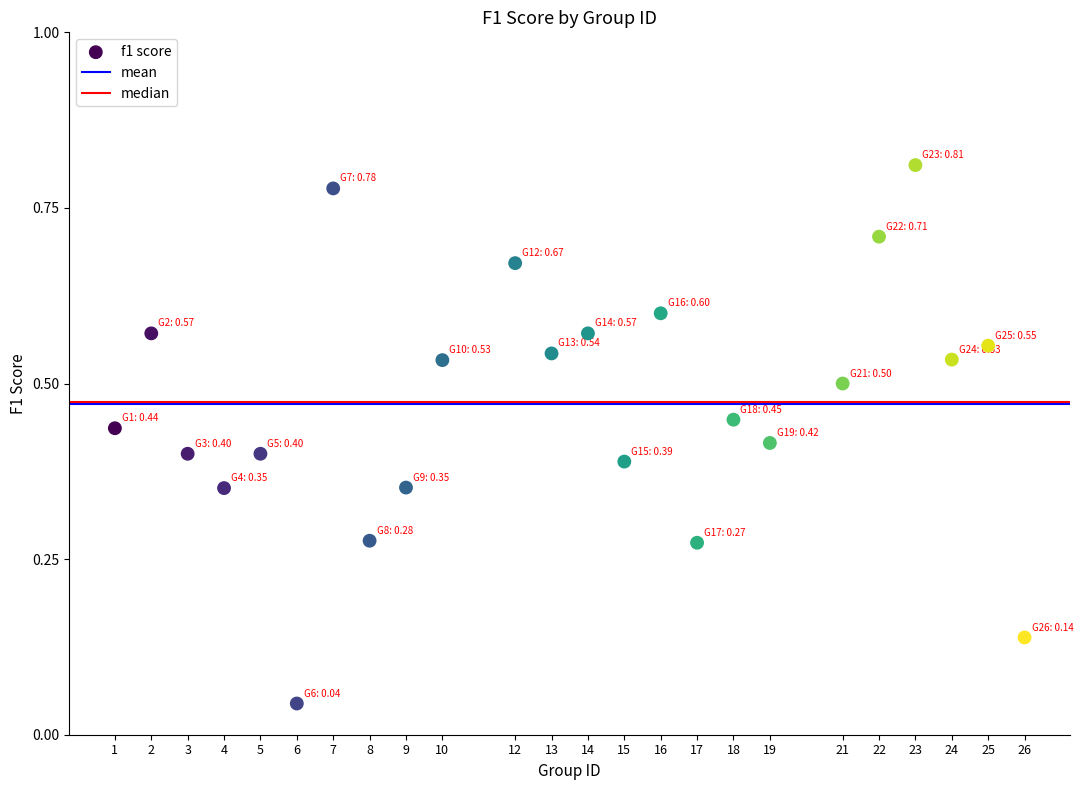

What is the range of X values (max minus min)?

25.0